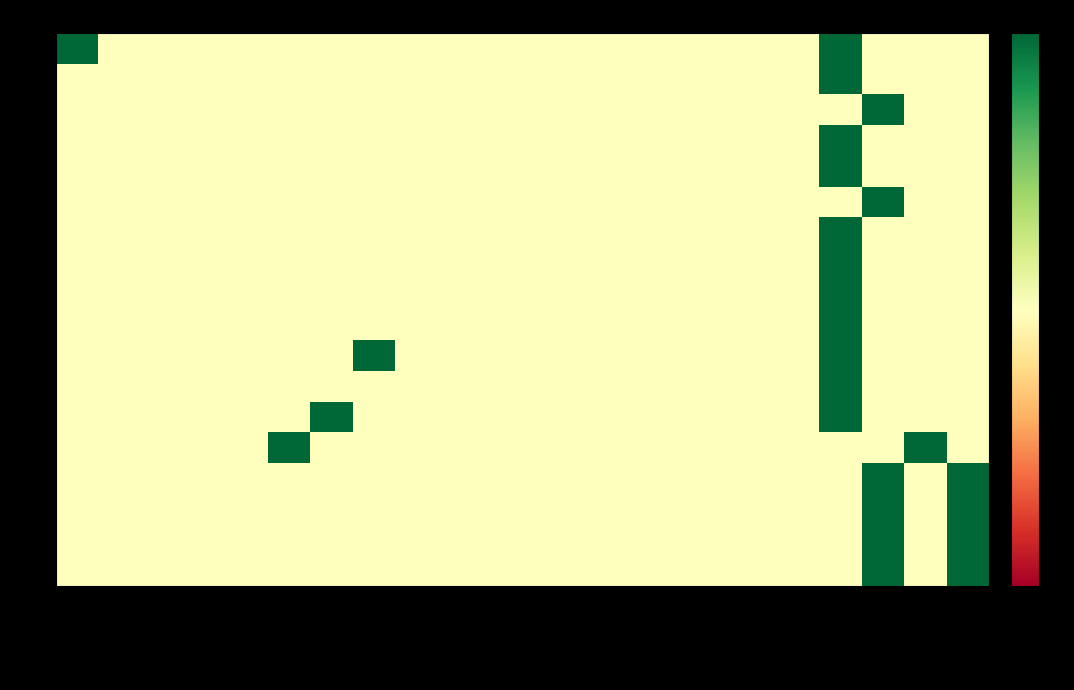

Which series has the largest total across all categories?

1